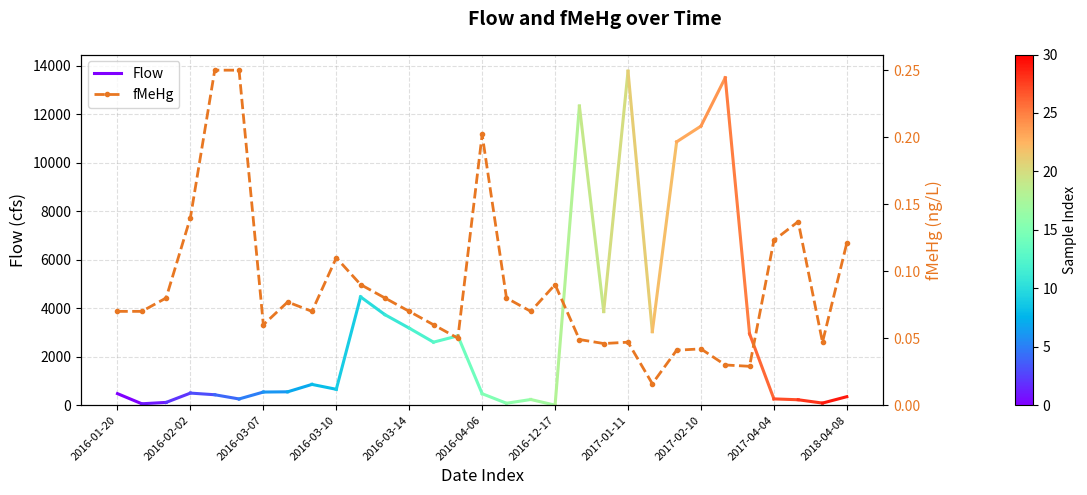

The value at 2016-01-23 is 0.1. True or false?

True